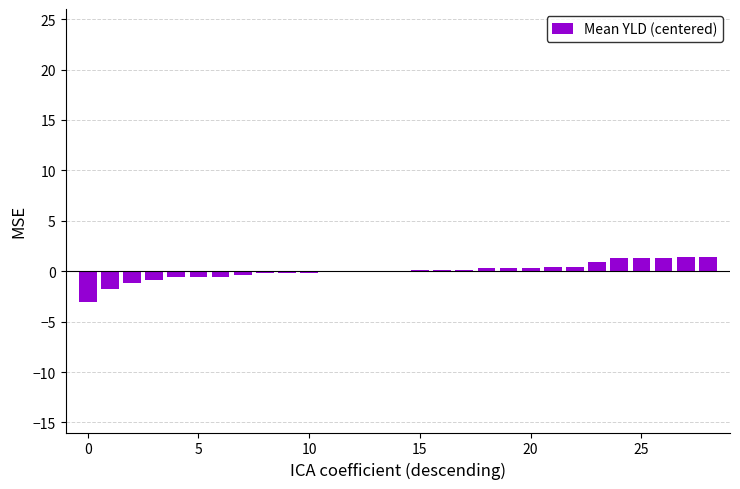

What is the greatest value displayed?

1.4